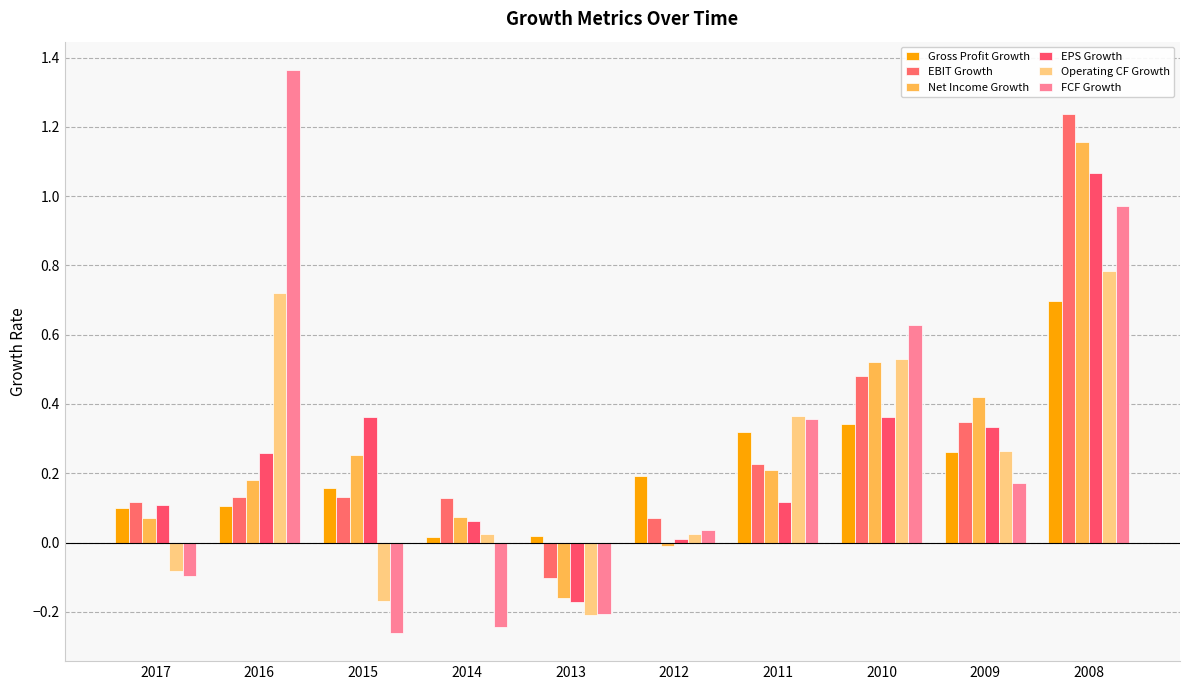

Does the chart contain stacked bars?

No